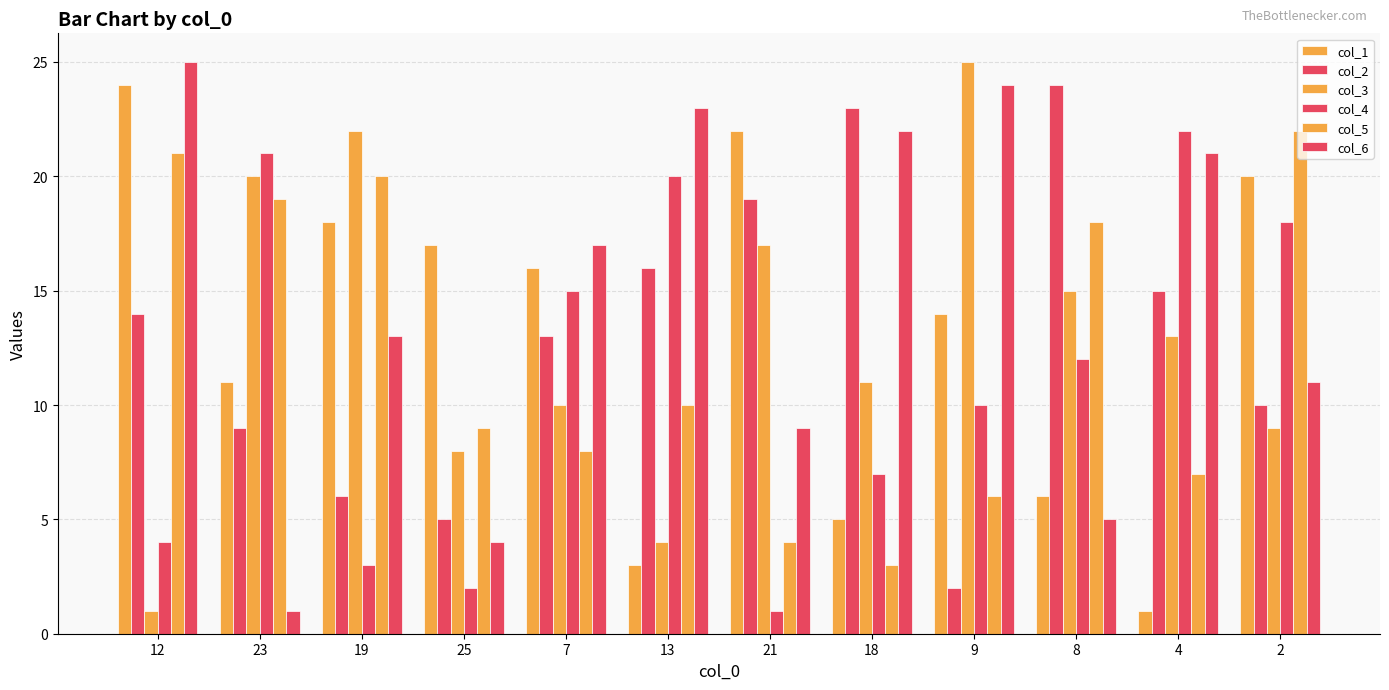

Which series has the widest spread of values?

col_3